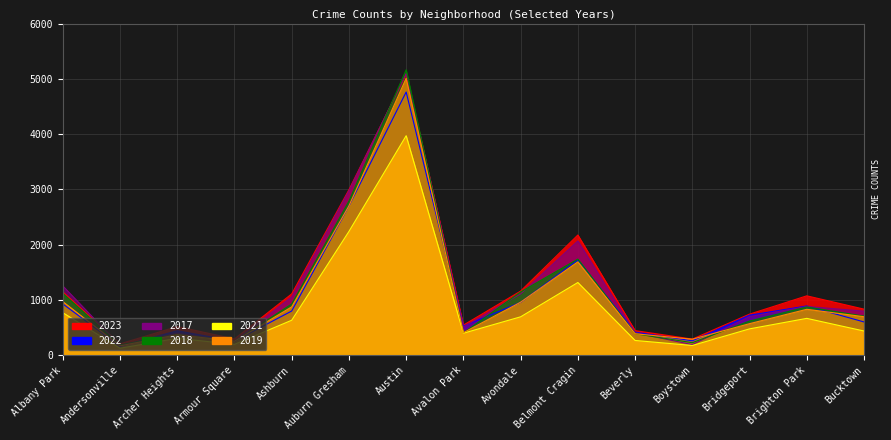

True or false: 2017 has more than 1 points higher than both neighbors.

True